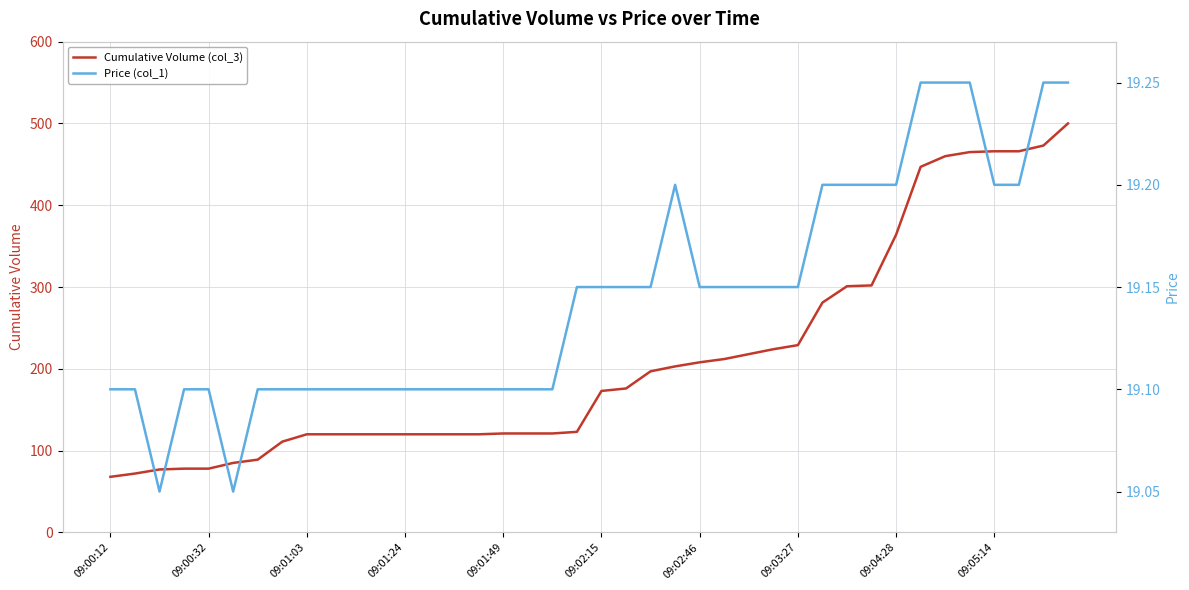

What is the difference between the Cumulative Volume (col_3) values at 10 and 21?

56.0